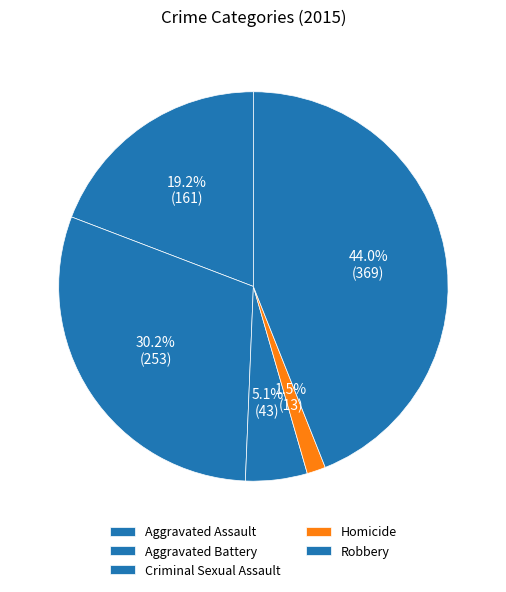

To the nearest percent, what is the combined percentage of Robbery and Homicide?

46%